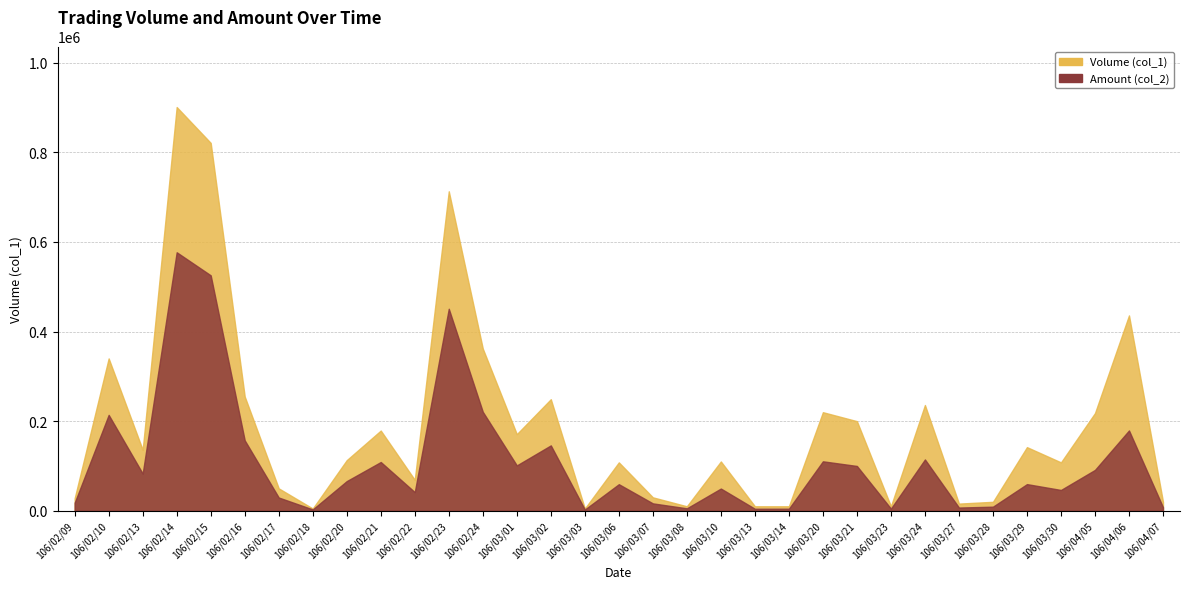

Reading left to right, extract all data points from this chart.

Volume (col_1): 106/02/09=28000	106/02/10=340000	106/02/13=136000	106/02/14=901000	106/02/15=821000	106/02/16=255000	106/02/17=50000	106/02/18=5000	106/02/20=113000	106/02/21=179000	106/02/22=69000	106/02/23=713000	106/02/24=362000	106/03/01=171000	106/03/02=249000	106/03/03=5000	106/03/06=108000	106/03/07=30000	106/03/08=10000	106/03/10=110000	106/03/13=10000	106/03/14=10000	106/03/20=220000	106/03/21=200000	106/03/23=10000	106/03/24=236000	106/03/27=16000	106/03/28=20000	106/03/29=142000	106/03/30=108000	106/04/05=218000	106/04/06=436000	106/04/07=20000
Amount (col_2): 106/02/09=17920	106/02/10=214000	106/02/13=83010	106/02/14=576940	106/02/15=525460	106/02/16=157250	106/02/17=29600	106/02/18=3000	106/02/20=66240	106/02/21=108810	106/02/22=41590	106/02/23=450850	106/02/24=220920	106/03/01=101230	106/03/02=145910	106/03/03=2800	106/03/06=59320	106/03/07=16500	106/03/08=5500	106/03/10=49600	106/03/13=4500	106/03/14=4600	106/03/20=110400	106/03/21=100000	106/03/23=4800	106/03/24=114540	106/03/27=7200	106/03/28=9150	106/03/29=59490	106/03/30=46440	106/04/05=91200	106/04/06=179260	106/04/07=7900